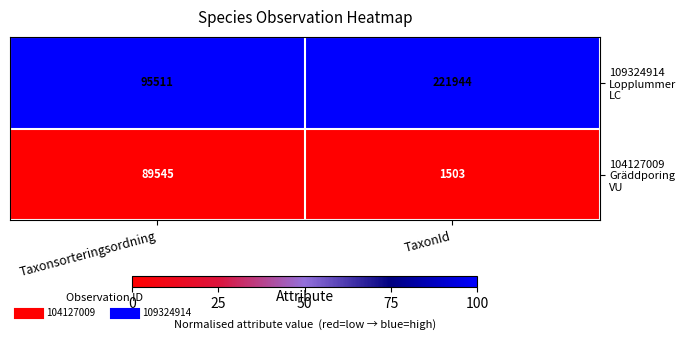

How many data points does each series have?

2